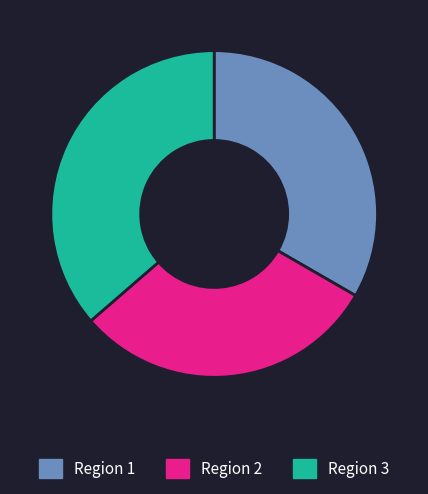

The Region 1 slice represents 24% of the pie. True or false?

False